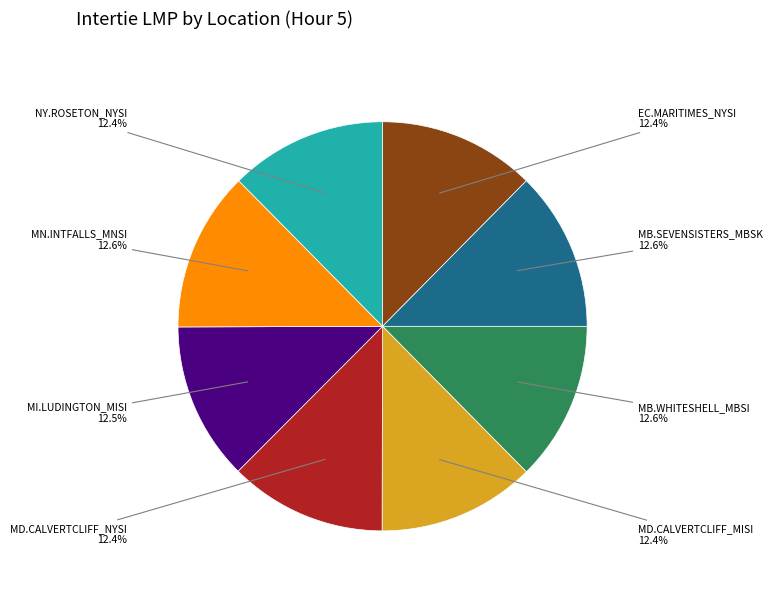

Is it true that NY.ROSETON_NYSI is 12% of the pie?

True